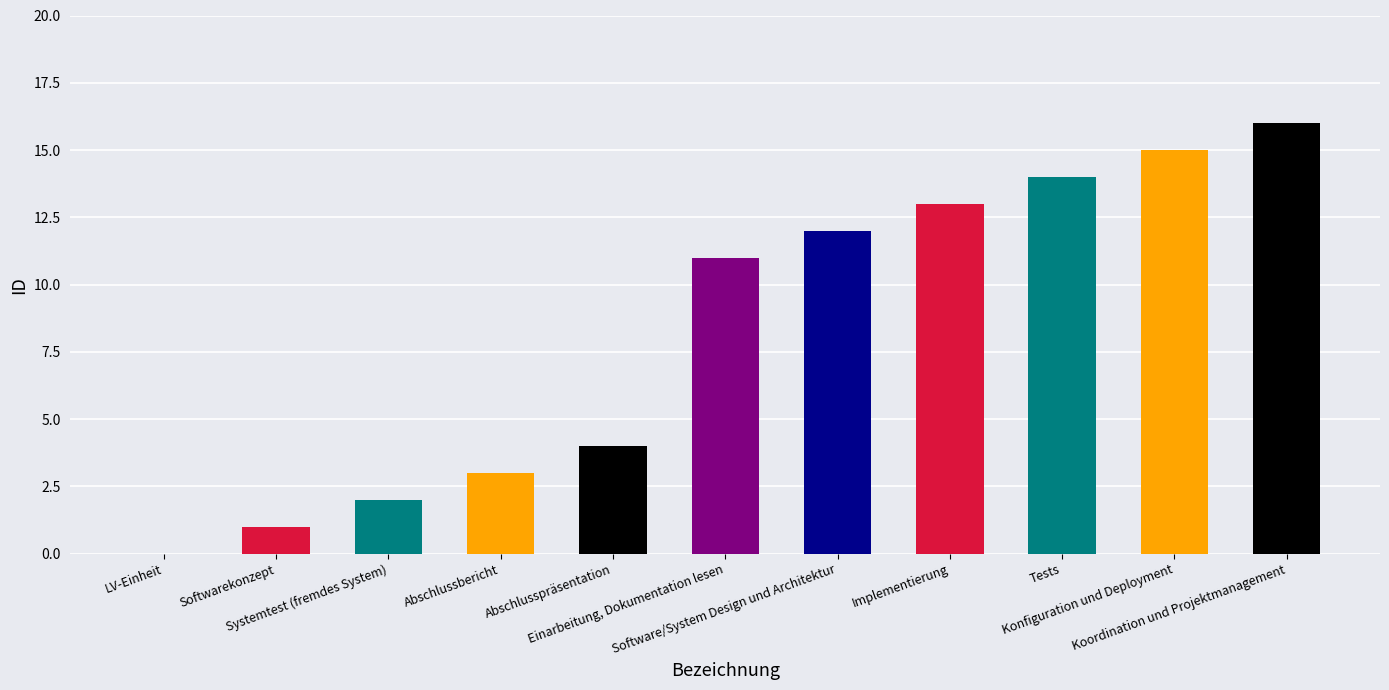

What is the greatest value displayed?

16